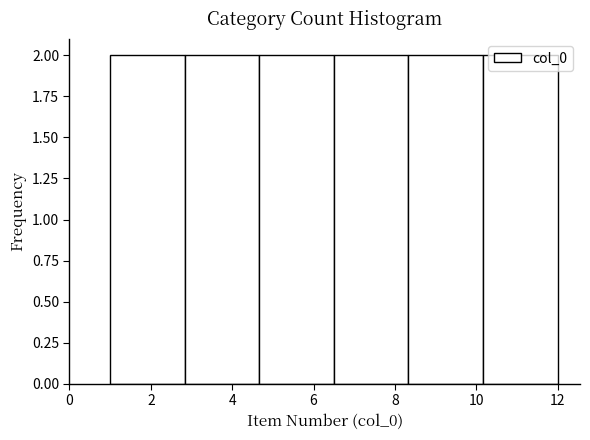

Reading left to right, list every bar in this chart as the range it spans on the x-axis followed by its height. Neither the bar edges nor the heights are printed on the chart, so give them approximately, as read against the axes.

1.0 to 2.8: 2
2.8 to 4.6: 2
4.6 to 6.6: 2
6.6 to 8.4: 2
8.4 to 10.2: 2
10.2 to 12.0: 2